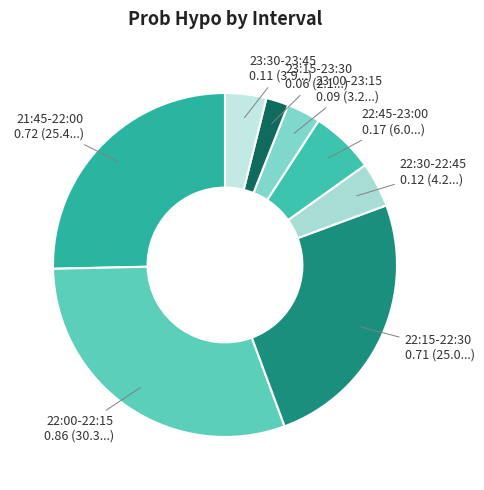

Count the number of slices in the pie.

8